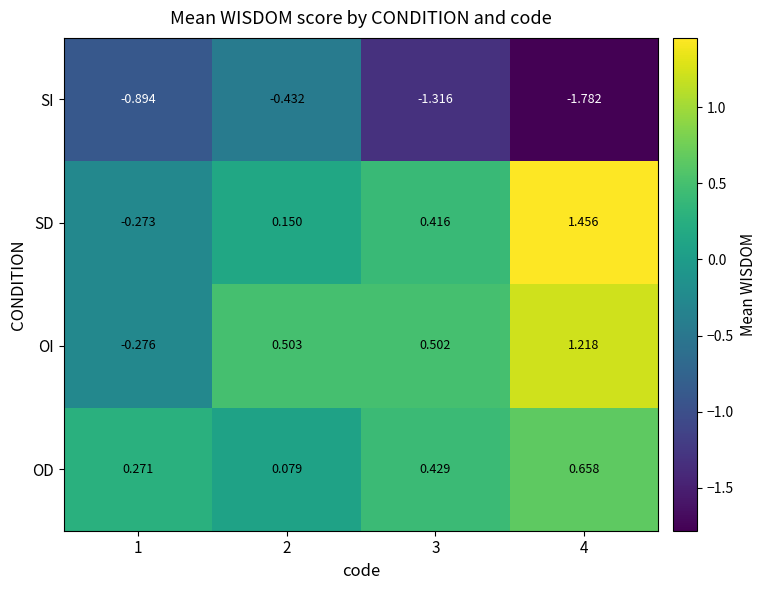

At 2, list the series in order from smallest to largest.

SI, OD, SD, OI